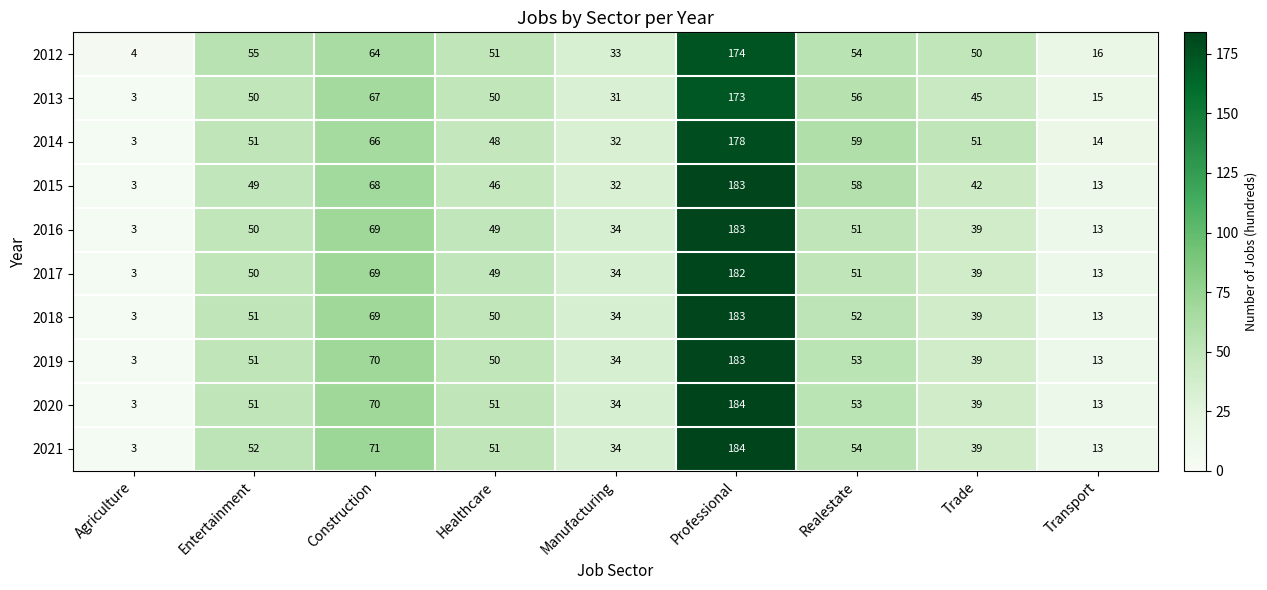

What is the difference between the 2017 values at Realestate and Transport?

38